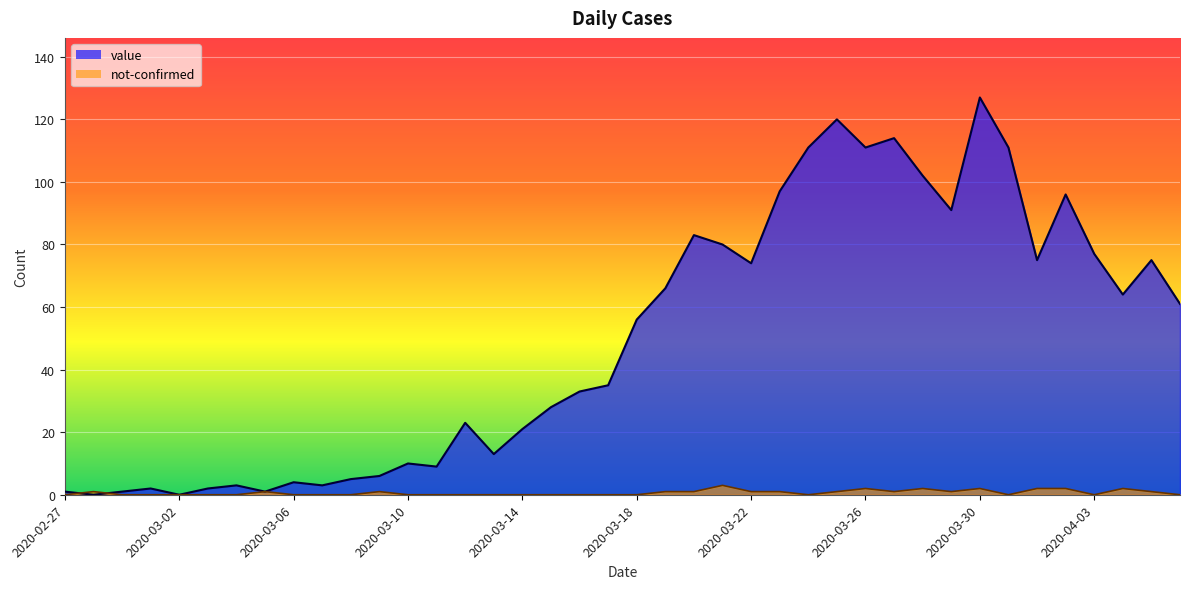

At which category is the sum across all series the highest?

2020-03-30